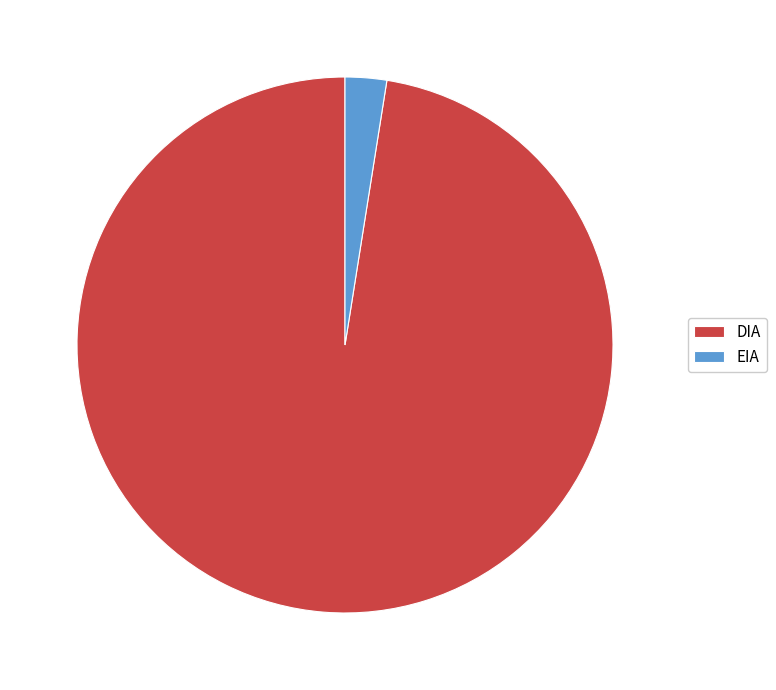

What is the largest slice in the pie chart?

DIA